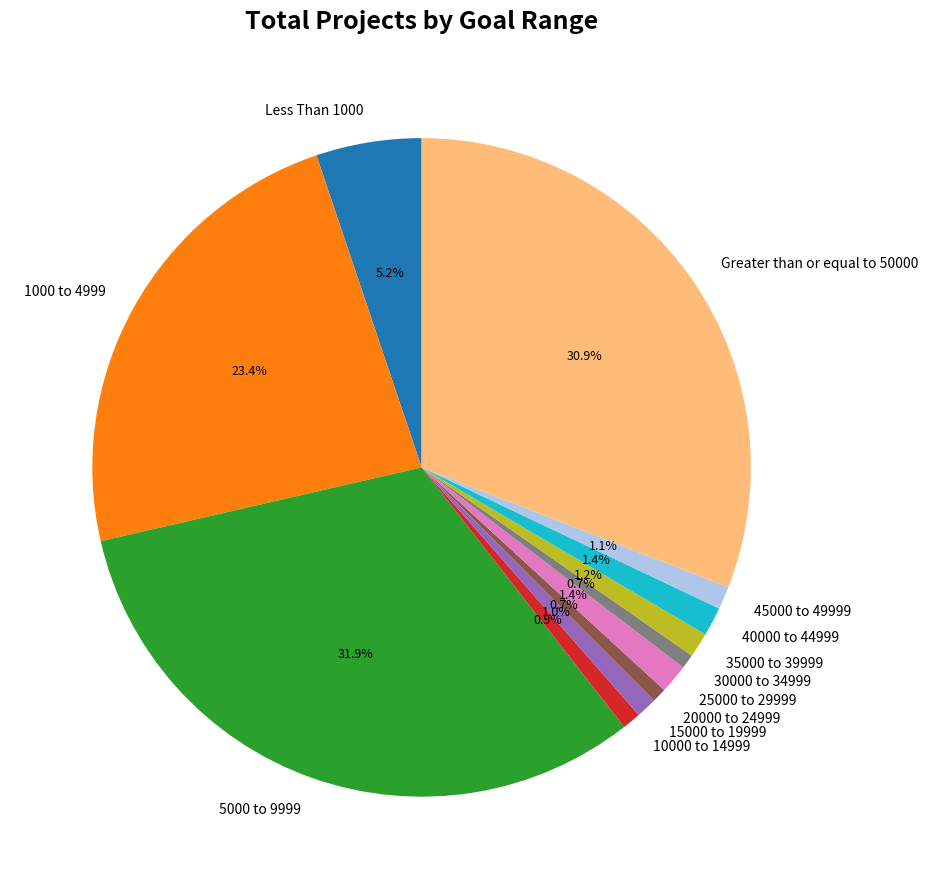

Is there any slice that represents more than half of the pie?

No